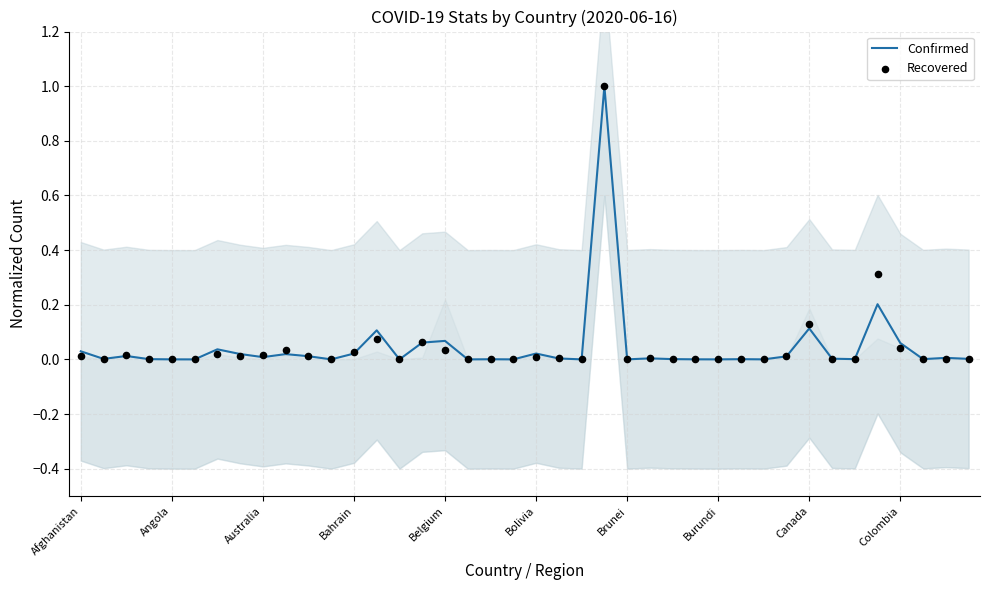

Which series has the largest total across all categories?

Recovered